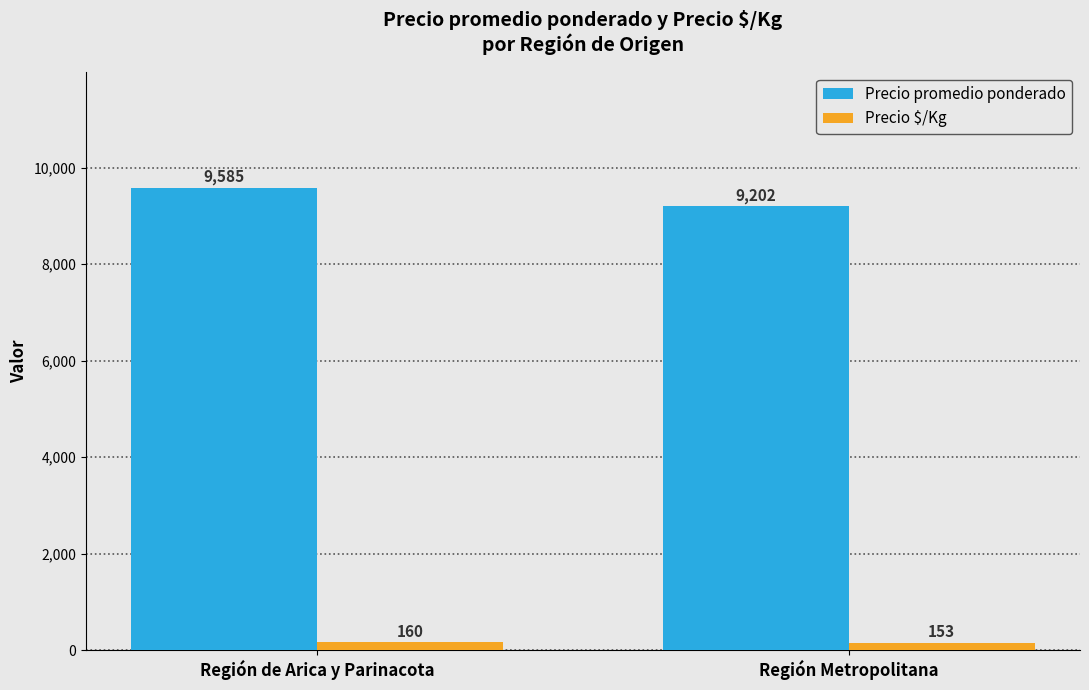

Is the value of Precio promedio ponderado at Región de Arica y Parinacota greater than the value of Precio $/Kg at Región Metropolitana?

Yes